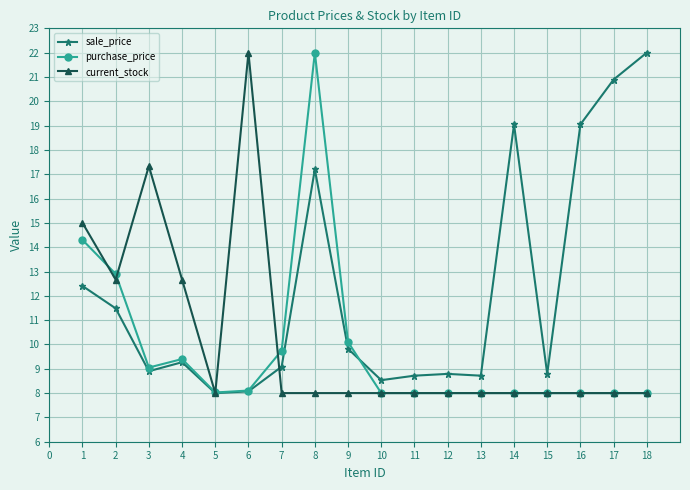

At which category does current_stock reach its first local peak?

3